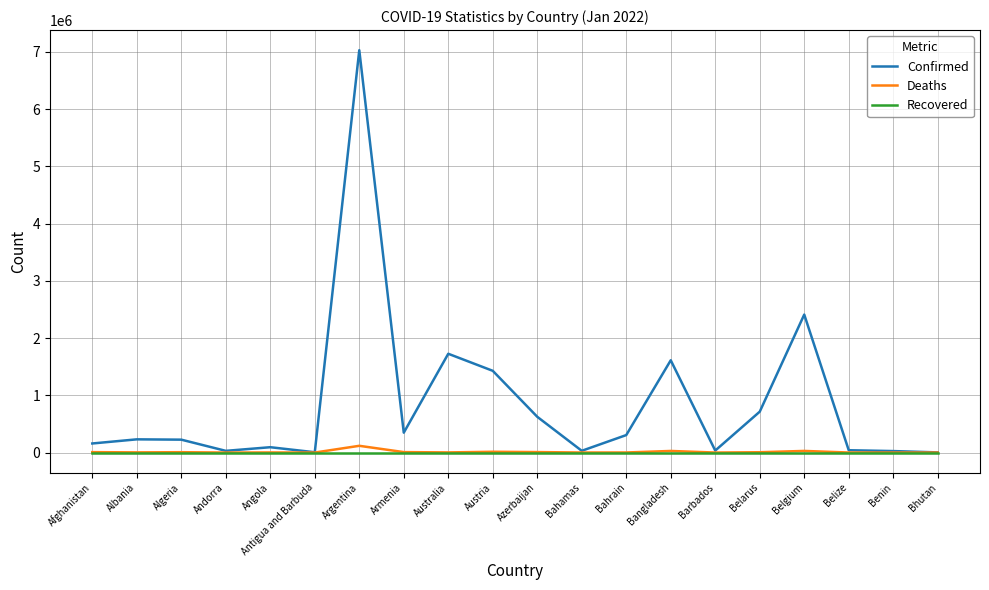

What is the greatest value displayed?

7029624